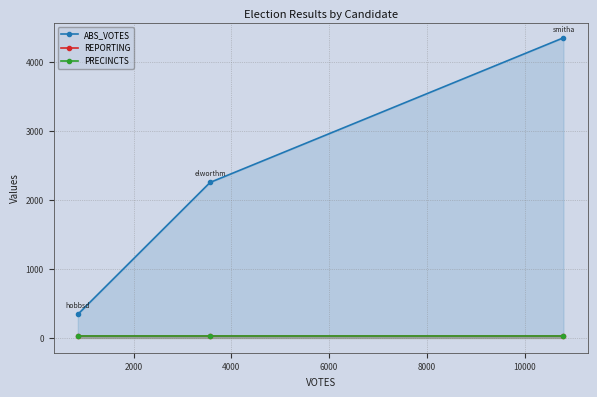

What is the average value of the PRECINCTS series?

30